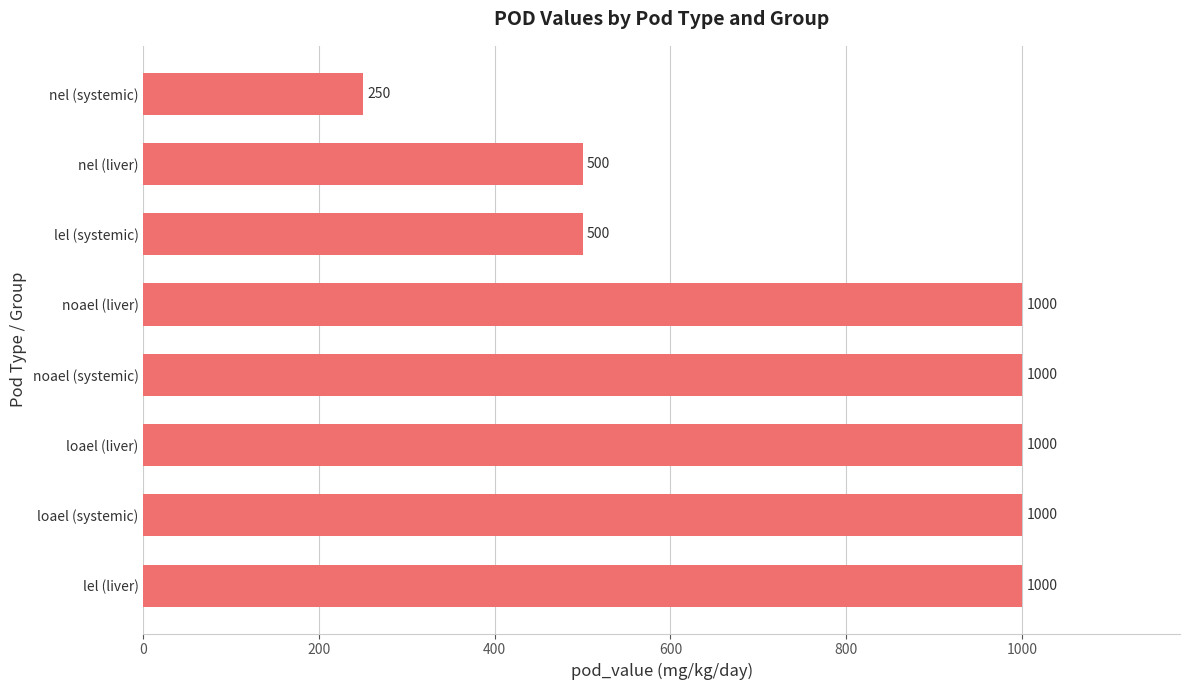

The value at loael (systemic) is 651. True or false?

False